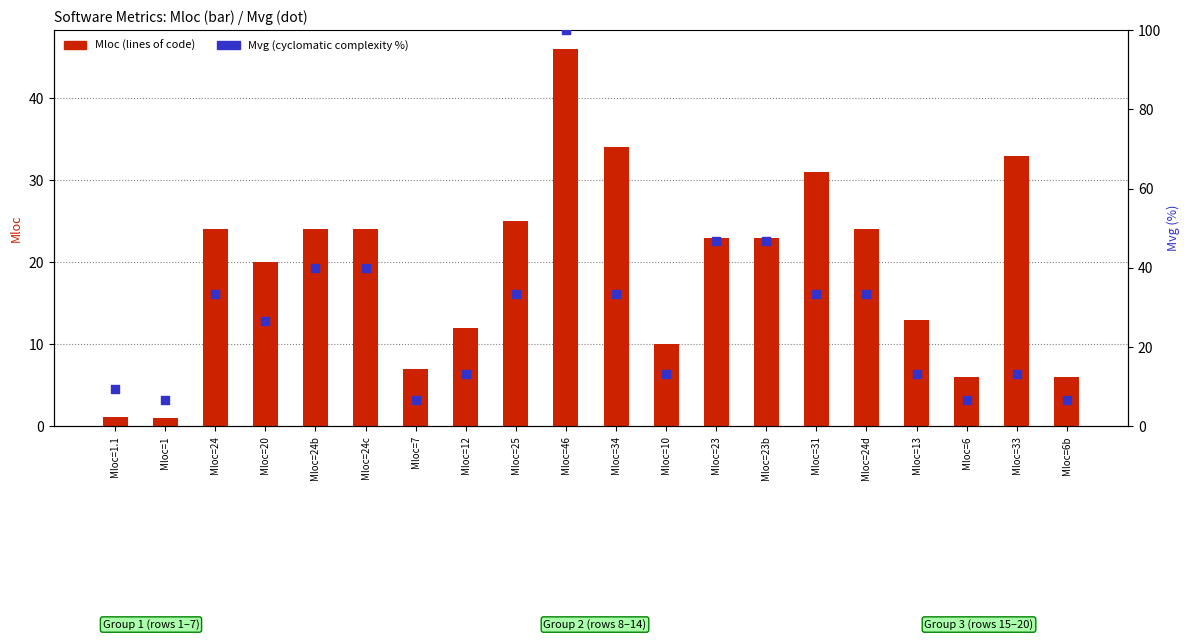

Which series has the largest total across all categories?

Mvg (cyclomatic complexity, %)